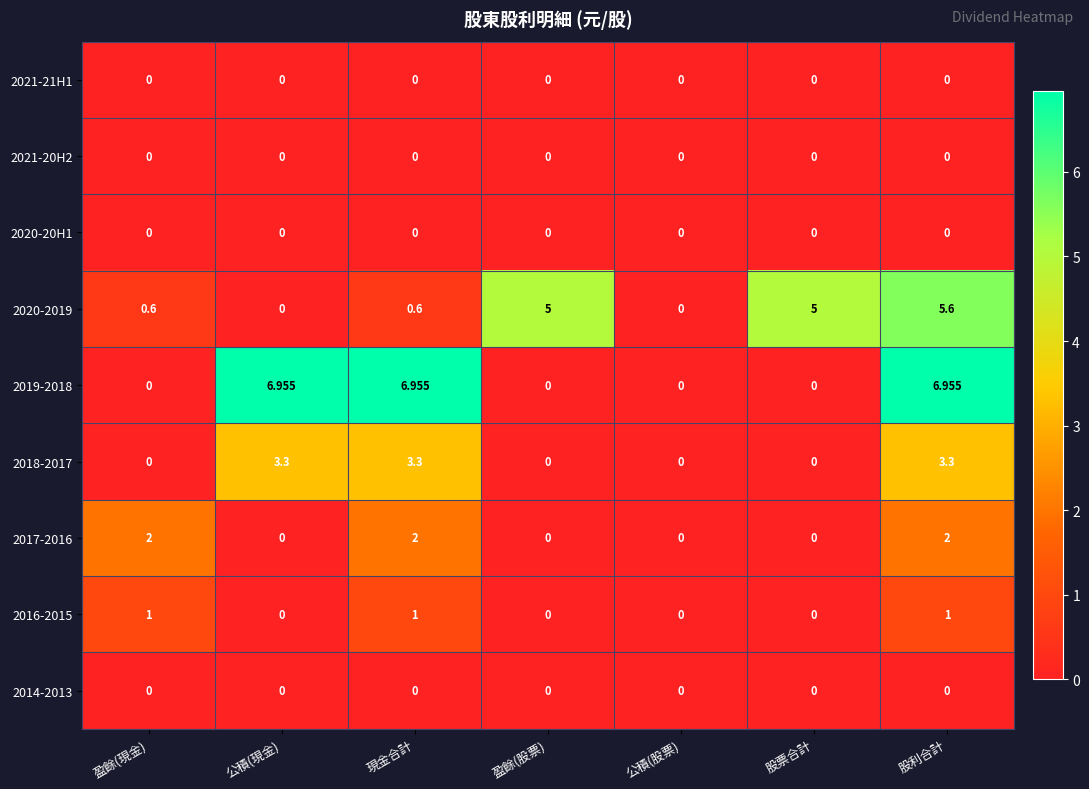

At which label does 2020-2019 reach its peak?

股利合計